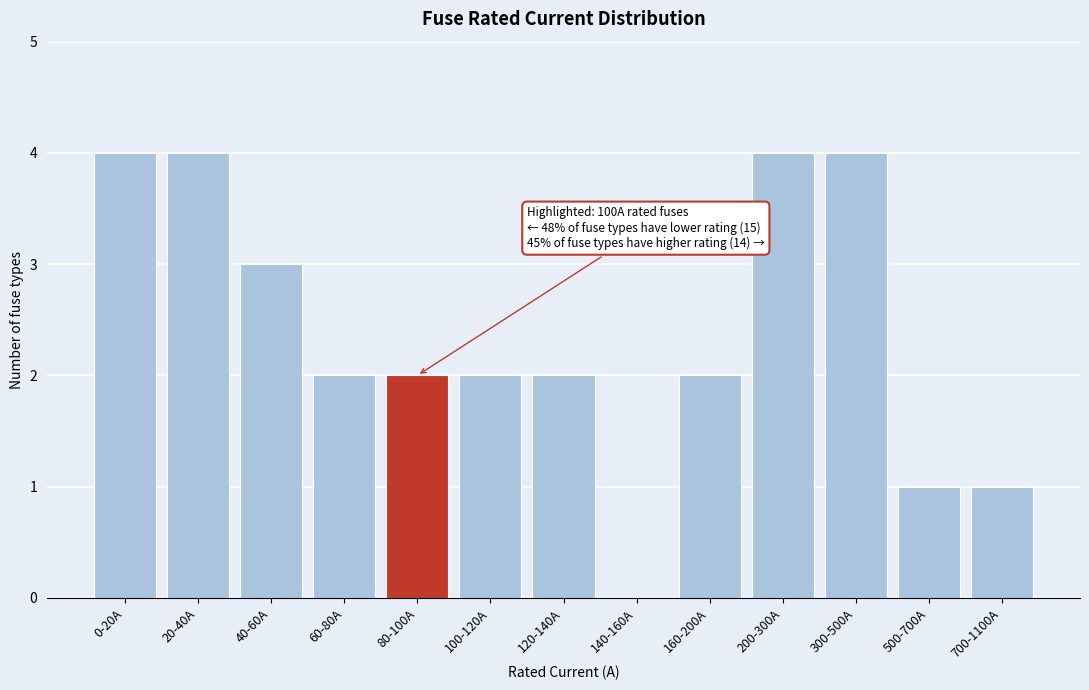

Reading right to left, list all the values displayed in this chart.

700-1100A=1	500-700A=1	300-500A=4	200-300A=4	160-200A=2	140-160A=0	120-140A=2	100-120A=2	80-100A=2	60-80A=2	40-60A=3	20-40A=4	0-20A=4